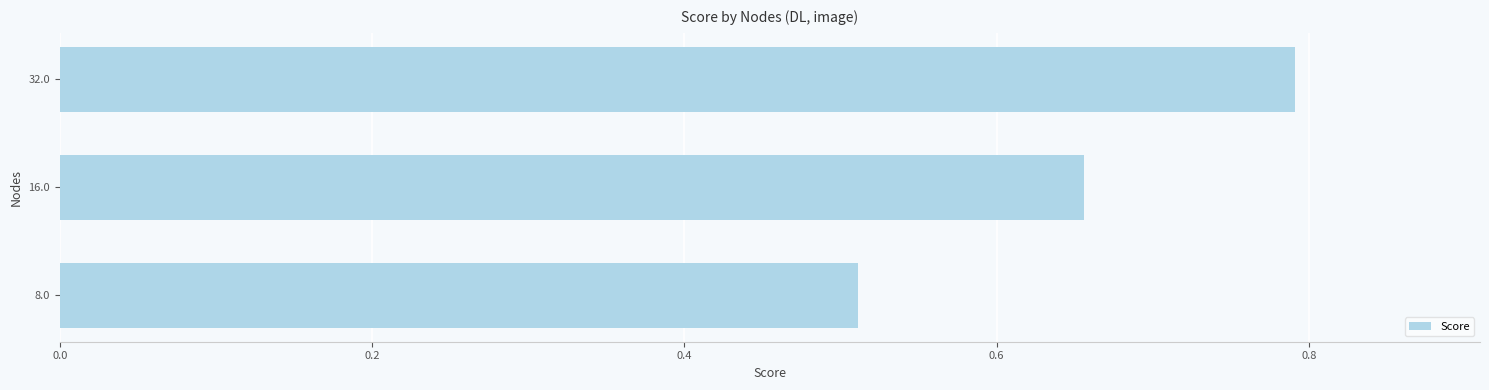

Which category has the highest value across all series?

32.0